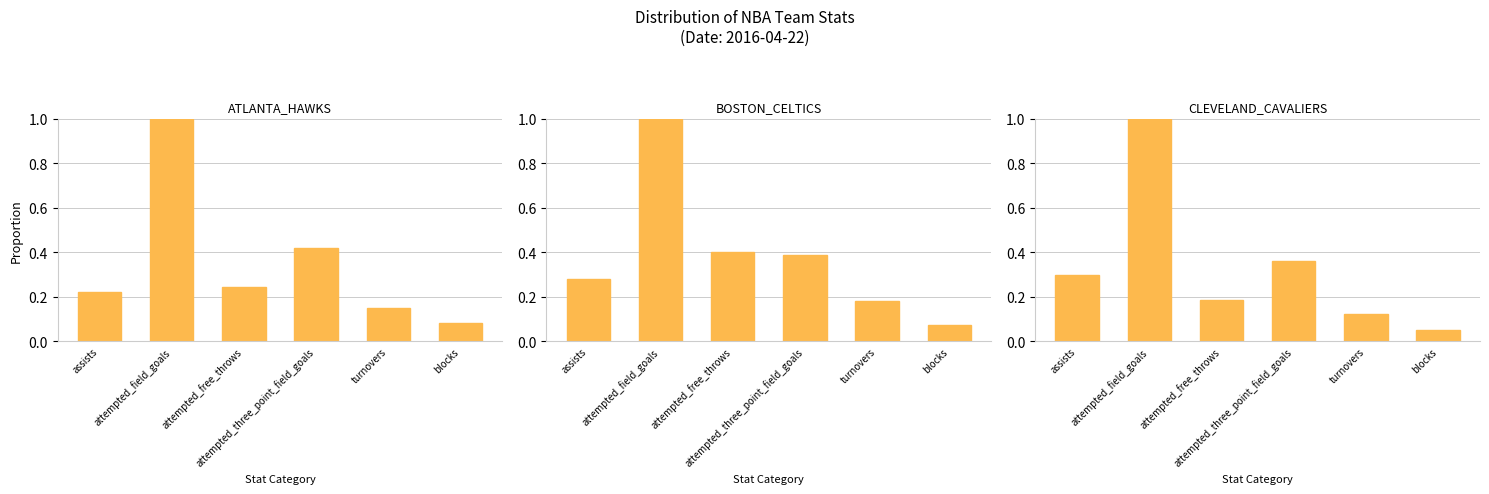

What is the difference between the highest and lowest values at assists?

0.1